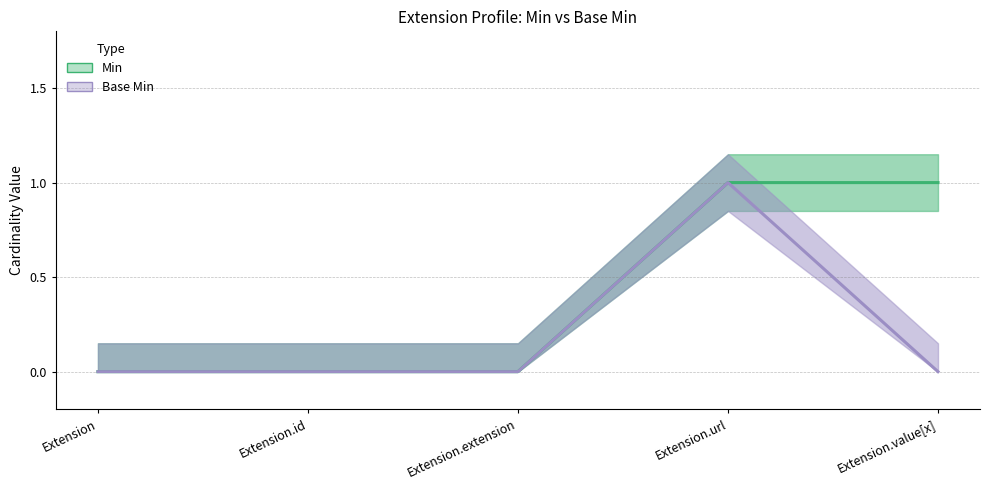

How many positive values does the Base Min series have?

1